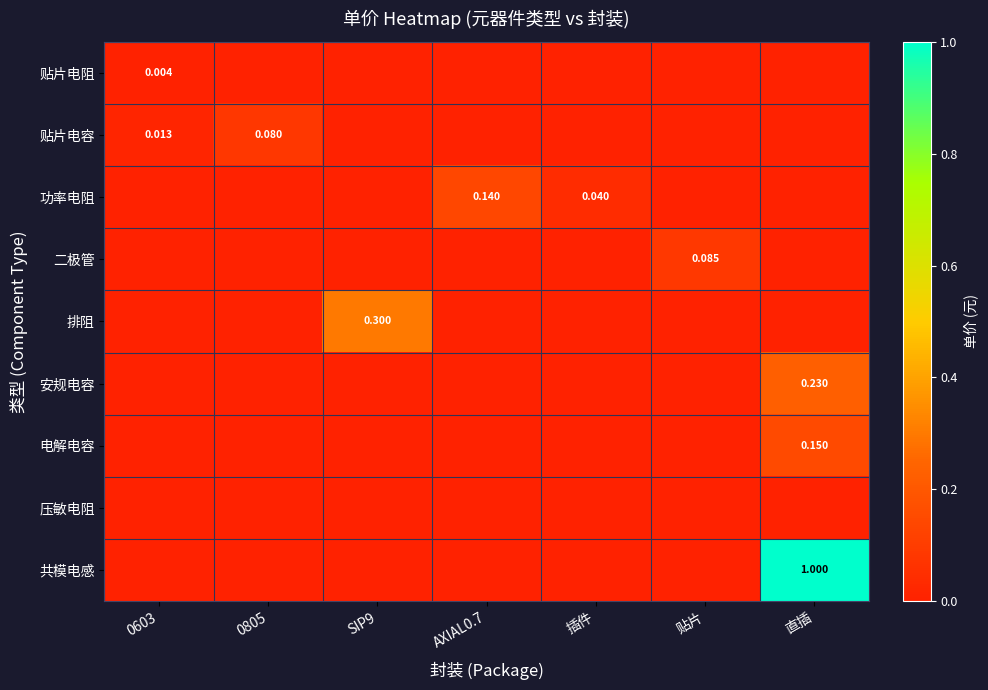

At which label does 贴片电容 reach its minimum?

SIP9